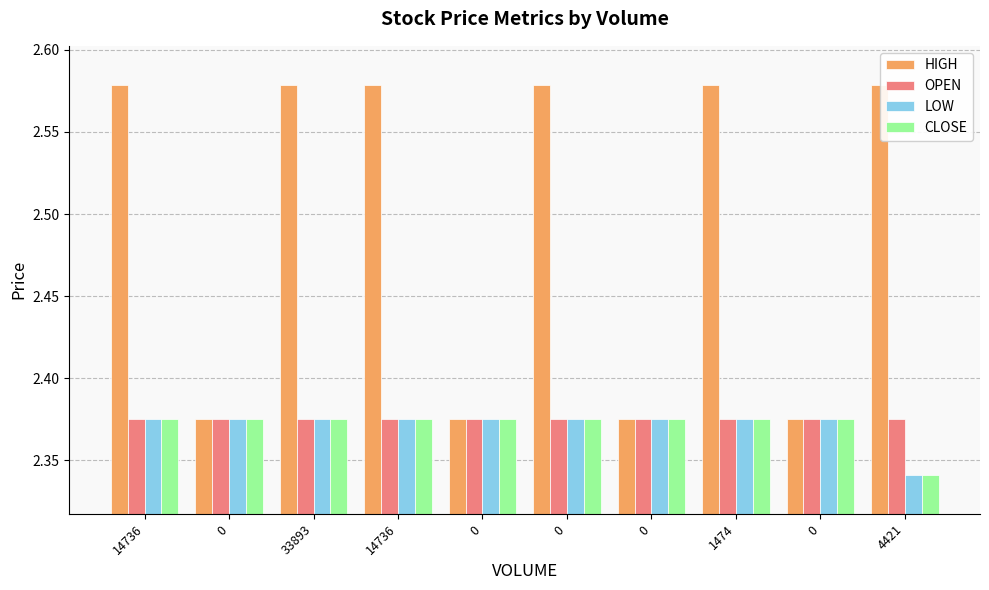

Reading left to right, what are all the values shown in this chart?

HIGH: 14736=2.6	0=2.4	33893=2.6	14736=2.6	0=2.4	0=2.6	0=2.4	1474=2.6	0=2.4	4421=2.6
OPEN: 14736=2.4	0=2.4	33893=2.4	14736=2.4	0=2.4	0=2.4	0=2.4	1474=2.4	0=2.4	4421=2.4
LOW: 14736=2.4	0=2.4	33893=2.4	14736=2.4	0=2.4	0=2.4	0=2.4	1474=2.4	0=2.4	4421=2.3
CLOSE: 14736=2.4	0=2.4	33893=2.4	14736=2.4	0=2.4	0=2.4	0=2.4	1474=2.4	0=2.4	4421=2.3